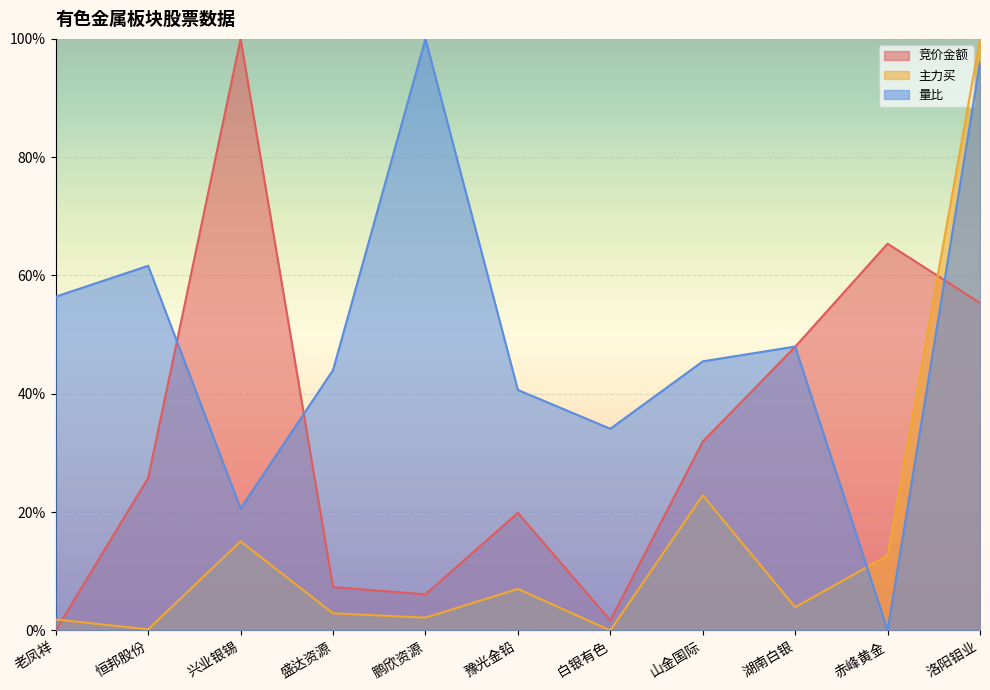

What is the spread (max minus min) of values at 老凤祥?

0.6